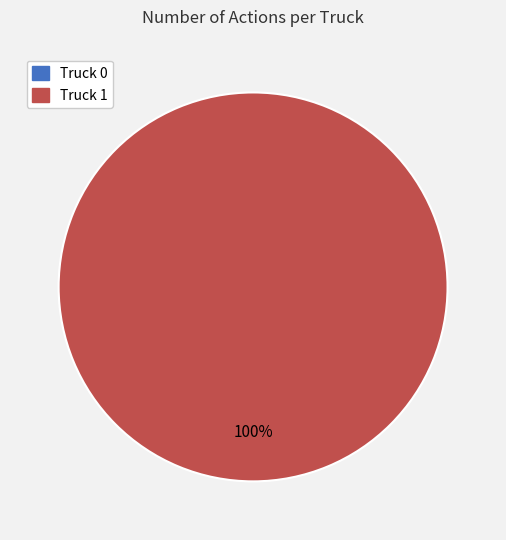

To the nearest percent, what is the difference between the largest and smallest slice percentages?

100%